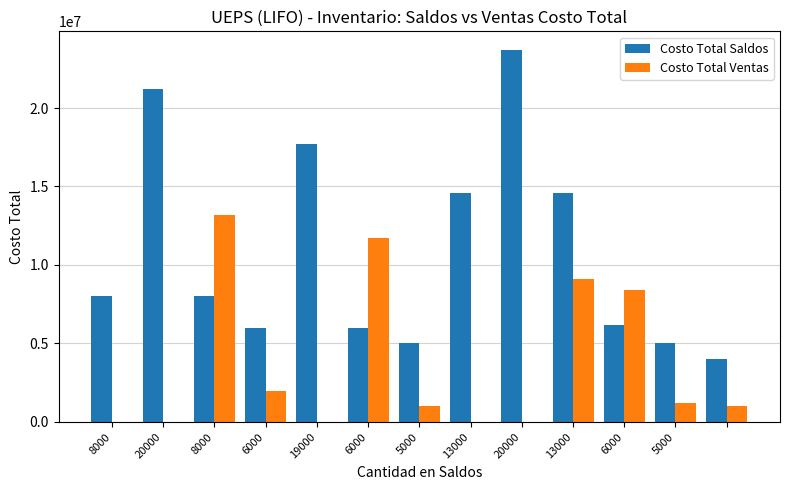

Which series has the largest total across all categories?

Costo Total Saldos